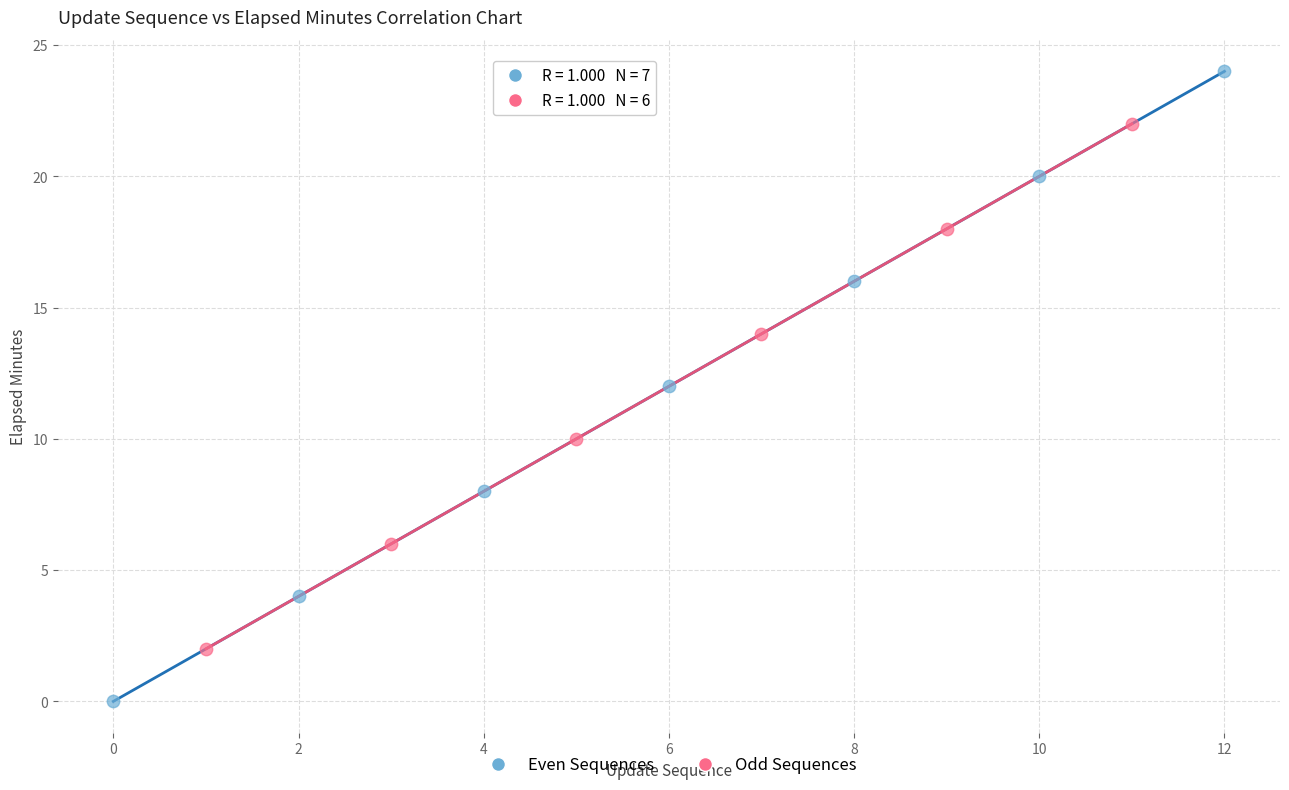

Which series has the widest spread of Y values?

Even Sequences